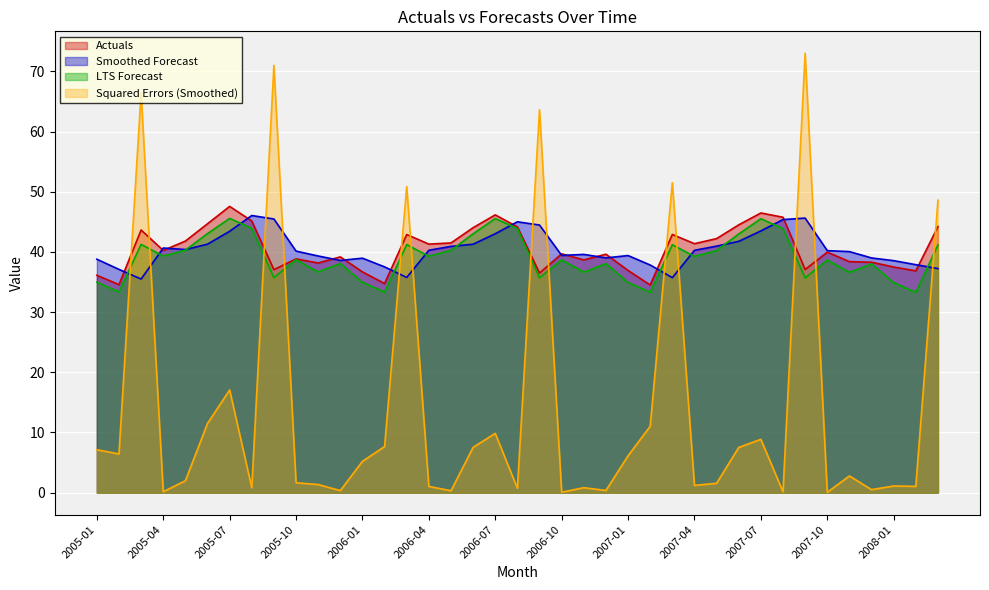

Is it true that Squared Errors (Smoothed) equals 51.5 at 2007-03?

True